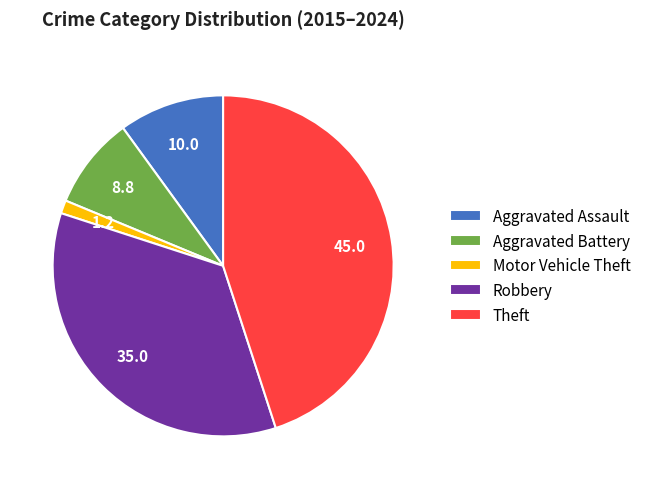

Rank the categories by value from highest to lowest.

Theft, Robbery, Aggravated Assault, Aggravated Battery, Motor Vehicle Theft